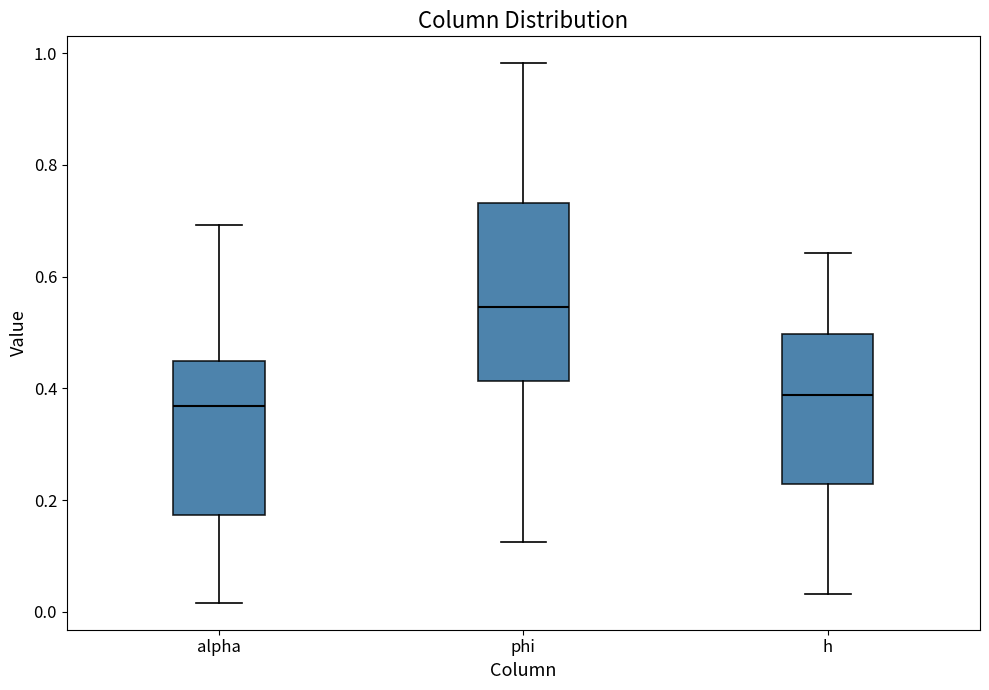

Where does the median line of the box for phi sit on the y-axis? The values are not printed on the chart, so give them approximately, as read against the axis.

0.54